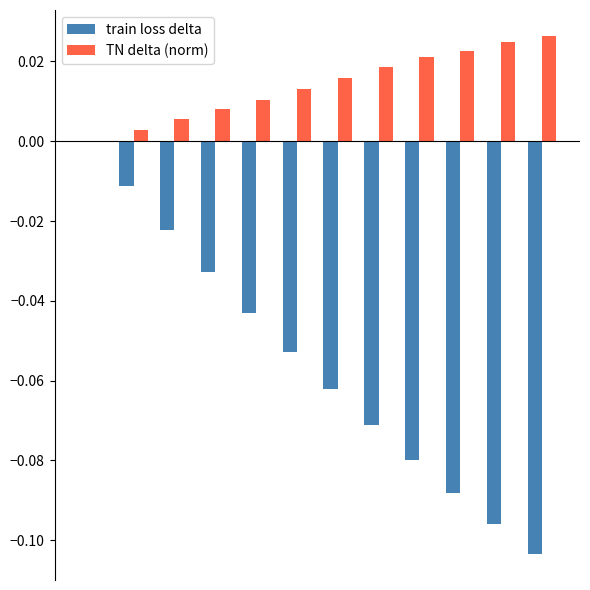

How many positive values does the TN delta (norm) series have?

11